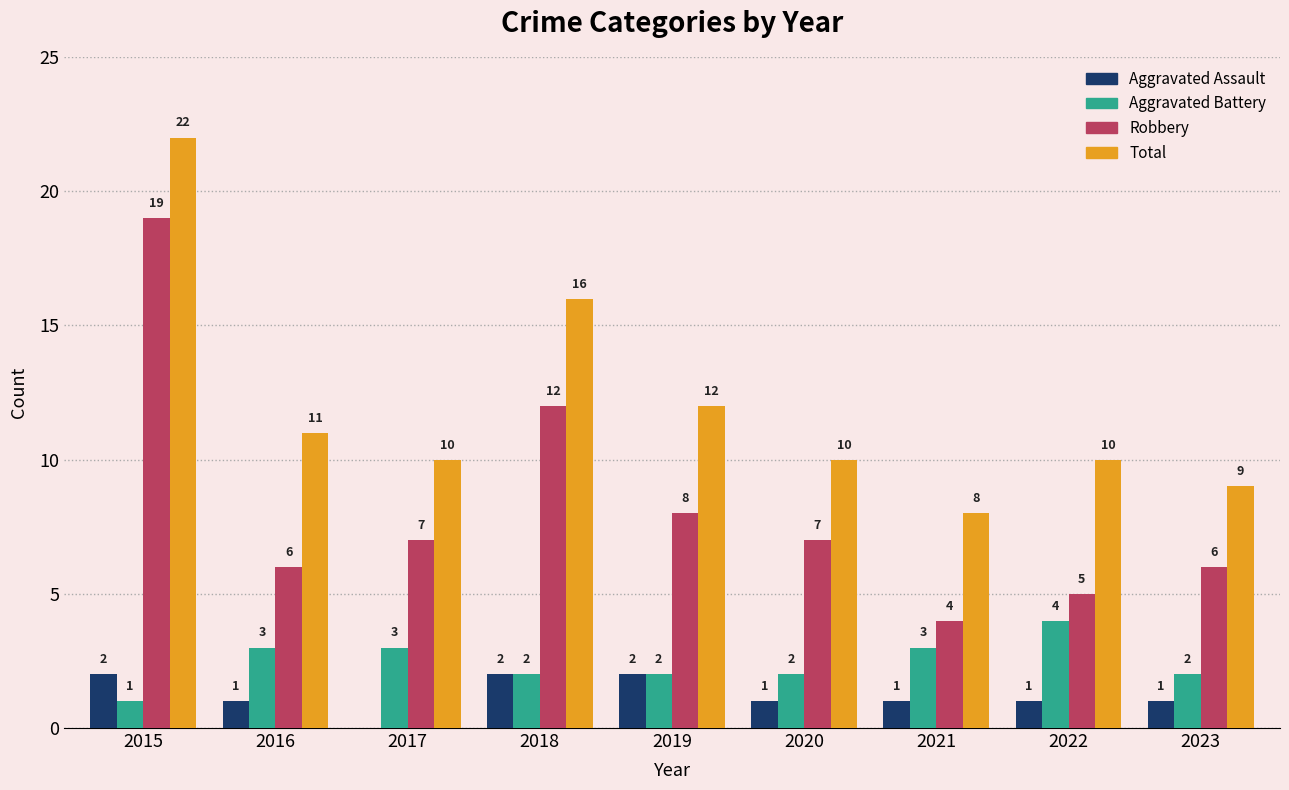

What is the sum of all Aggravated Battery values?

22